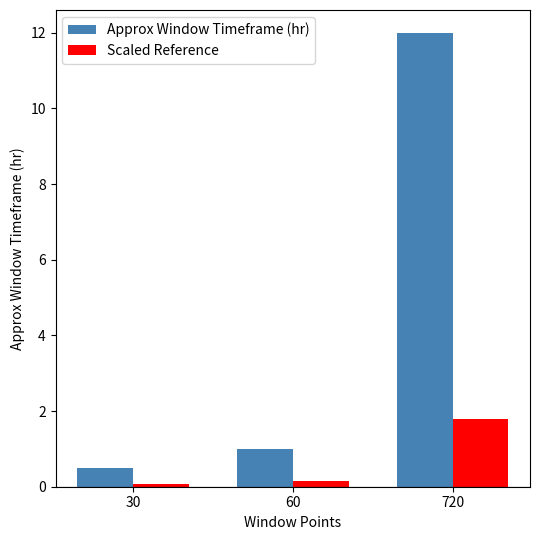

Where is Approx Window Timeframe (hr) nearest to the value 6?

60